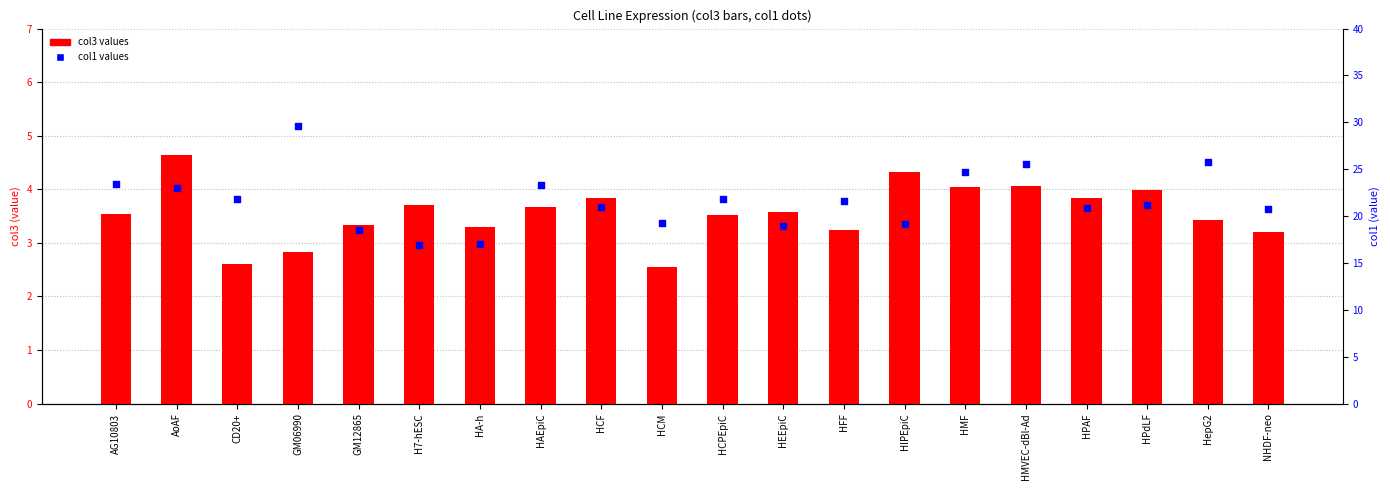

Is the value of col3 values at HPdLF greater than the value of col1 values at AoAF?

No